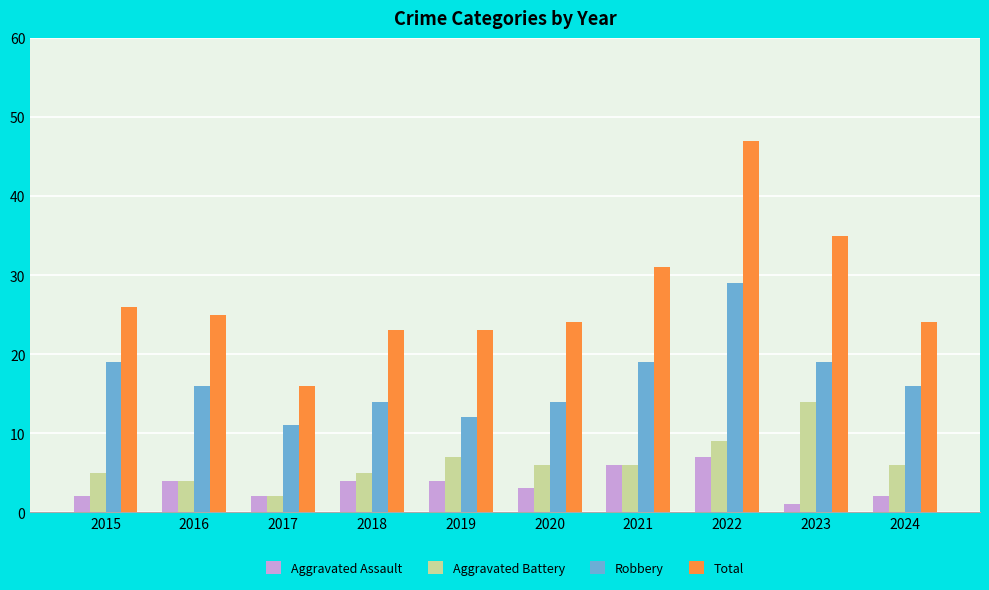

How many series are shown in this chart?

4